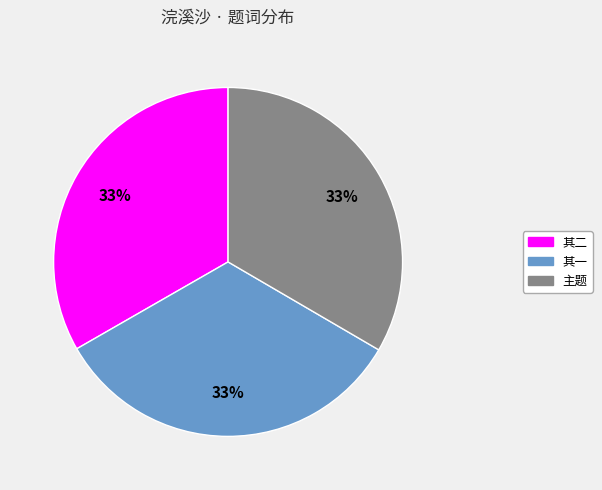

How many slices are in this pie chart?

3